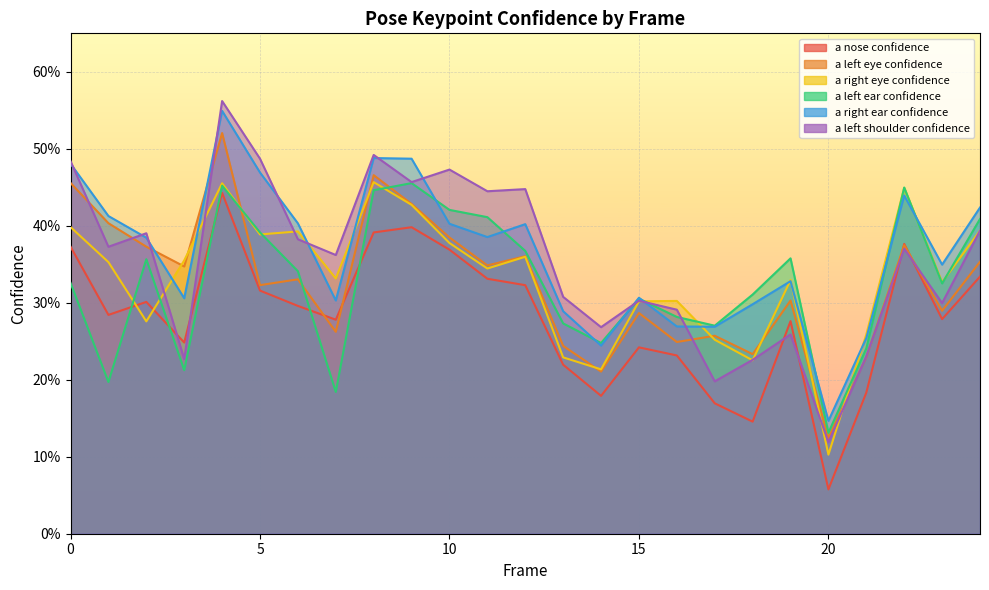

Which series has the widest spread of values?

a_left_shoulder_confidence